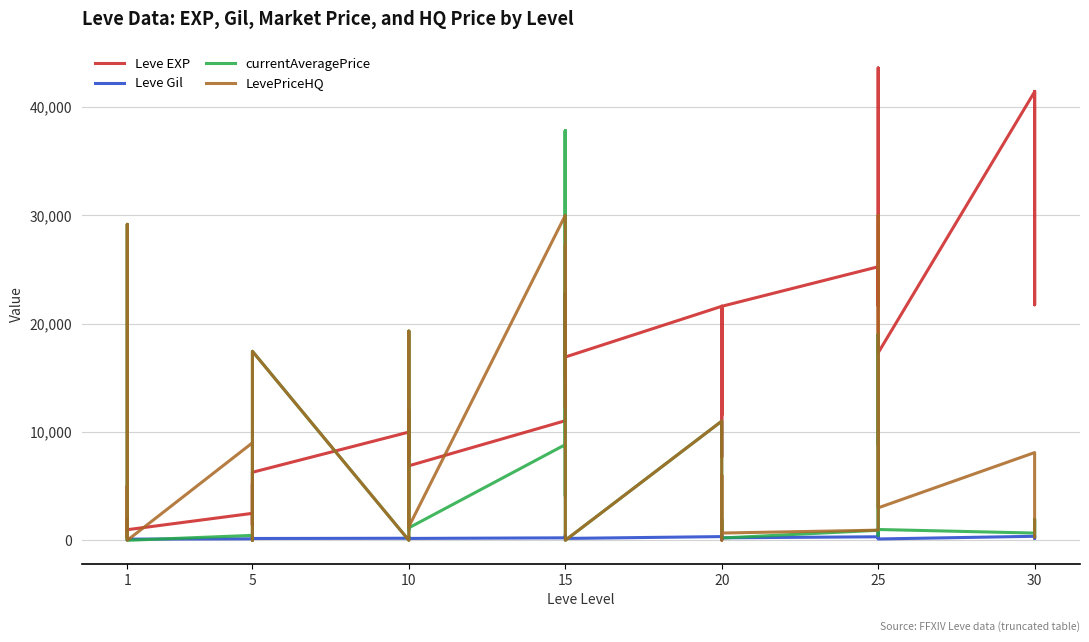

At 1, list the series in order from largest to smallest.

Leve EXP, LevePriceHQ, Leve Gil, currentAveragePrice